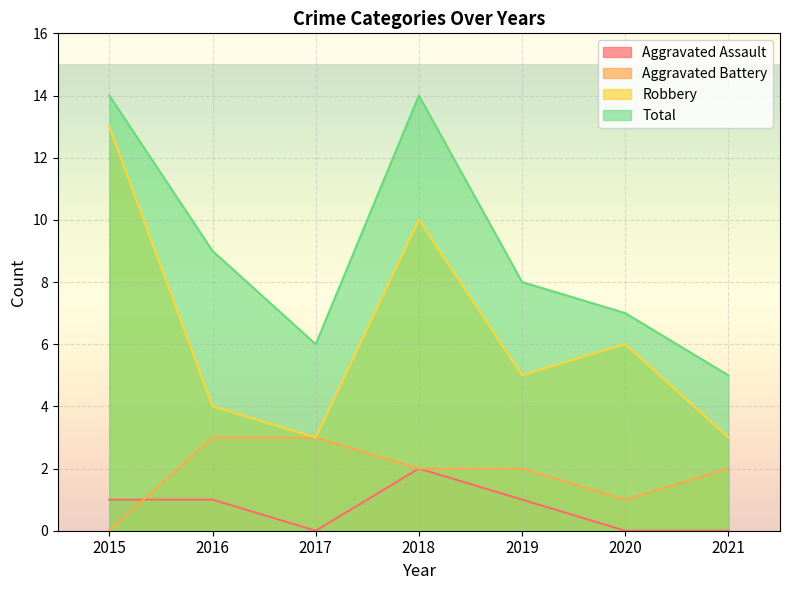

How many series are shown in this chart?

4